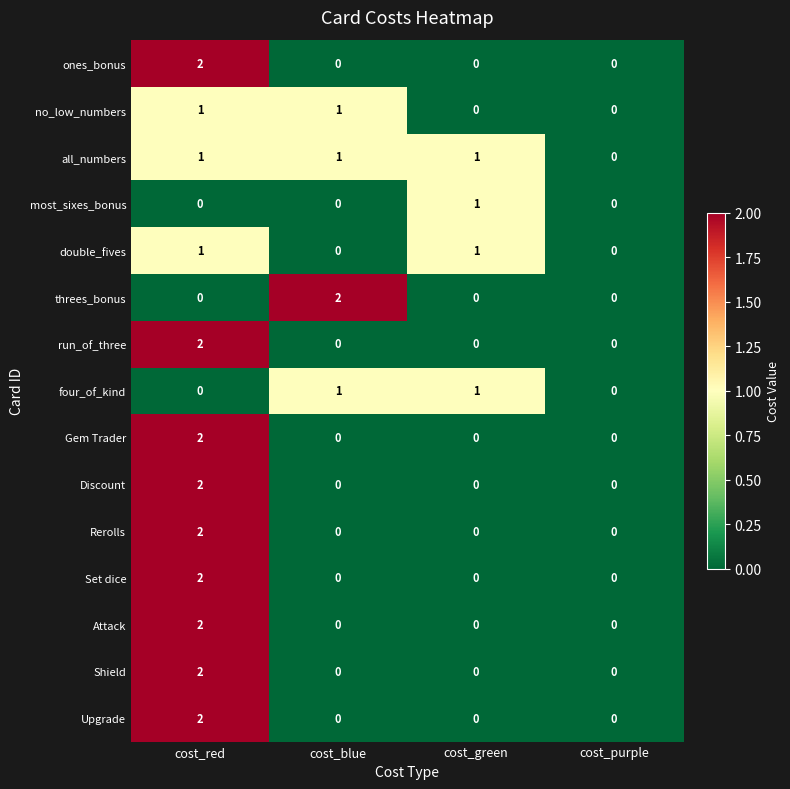

At which category is the sum across all series the highest?

cost_red